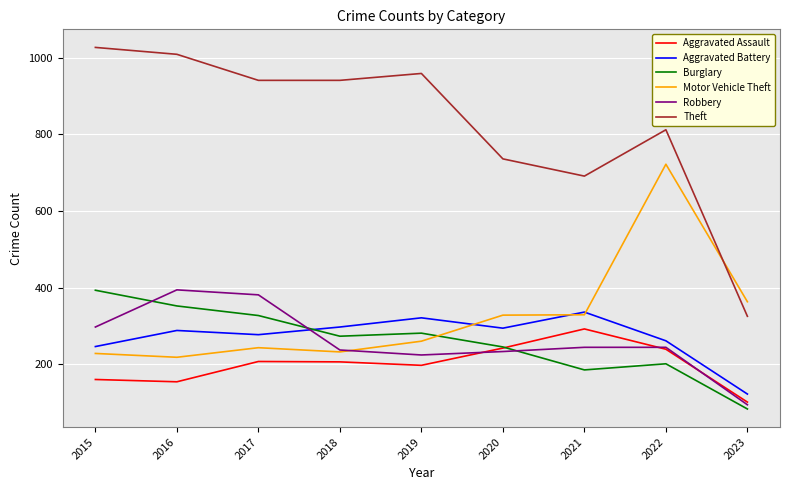

Is the value of Motor Vehicle Theft at 2019 greater than the value of Robbery at 2018?

Yes